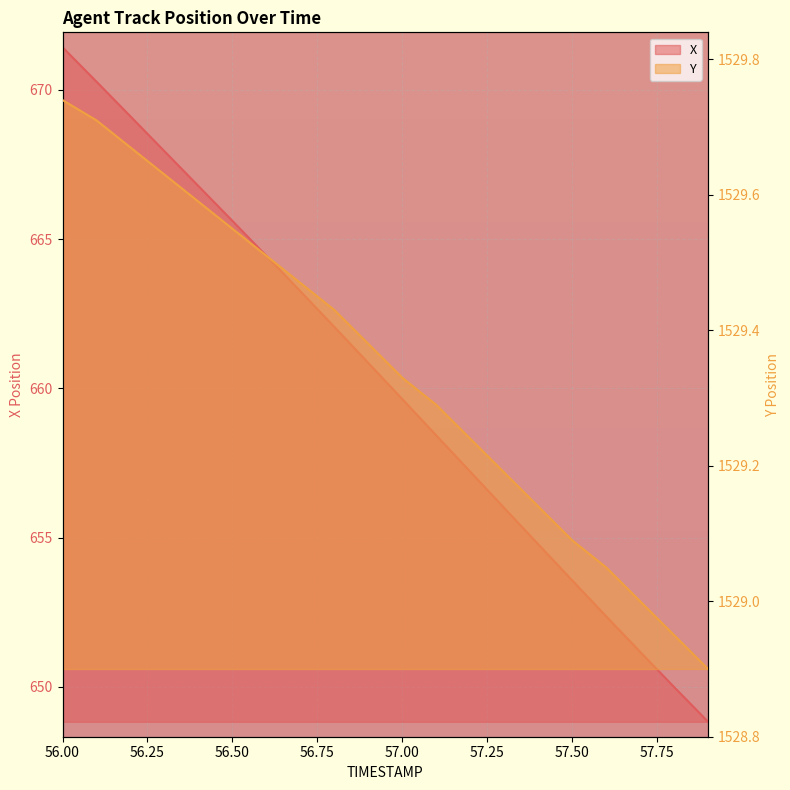

At which category does the chart reach its peak across all series?

56.0